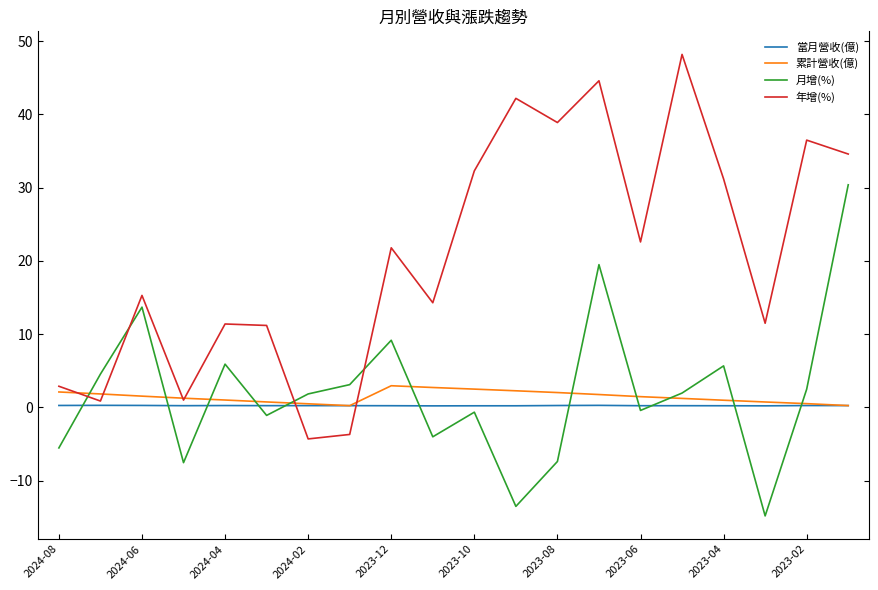

What is the sum of all 當月營收(億) values?

5.1